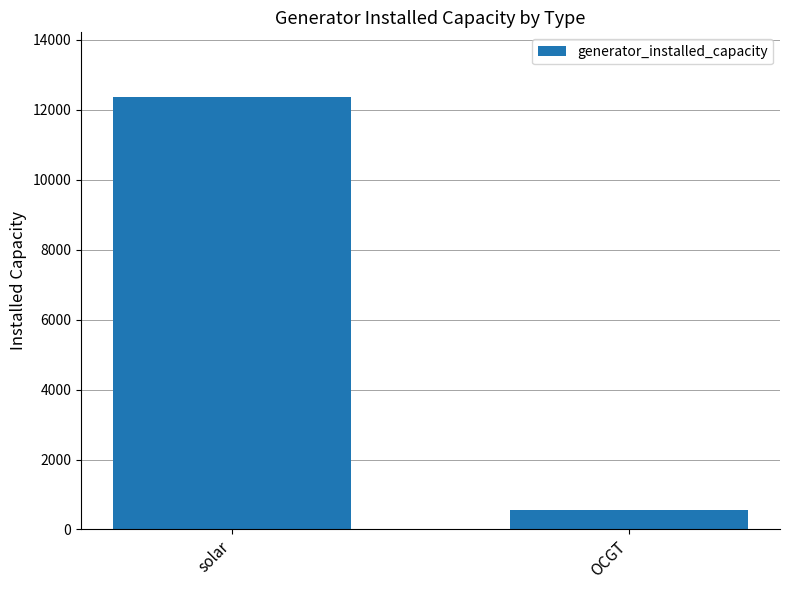

Reading left to right, transcribe all the data shown in this chart.

12362.8	562.6